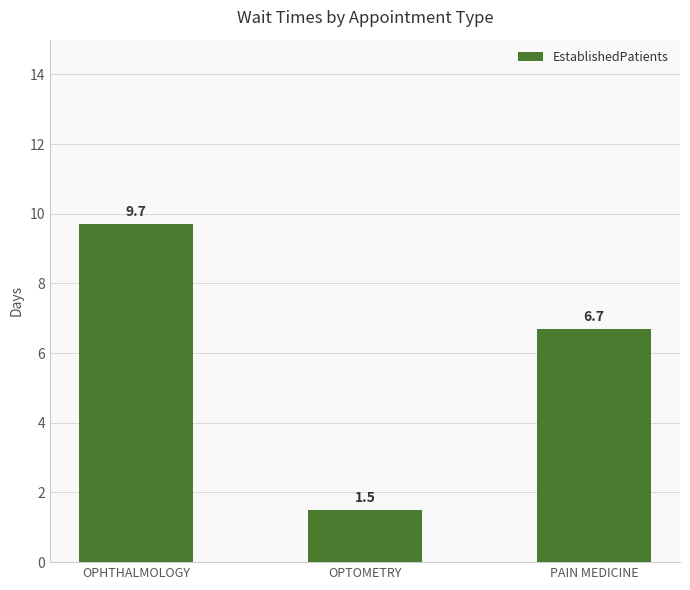

How many values are below 6?

1